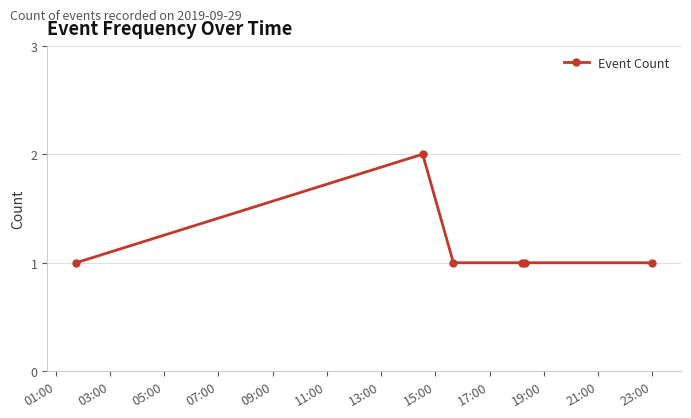

Count the number of categories in the chart.

6